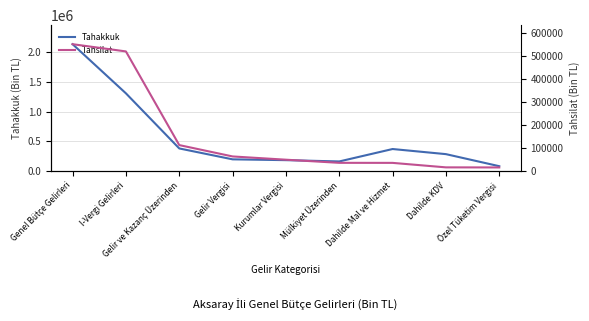

True or false: Tahakkuk and Tahsilat cross at least once.

False